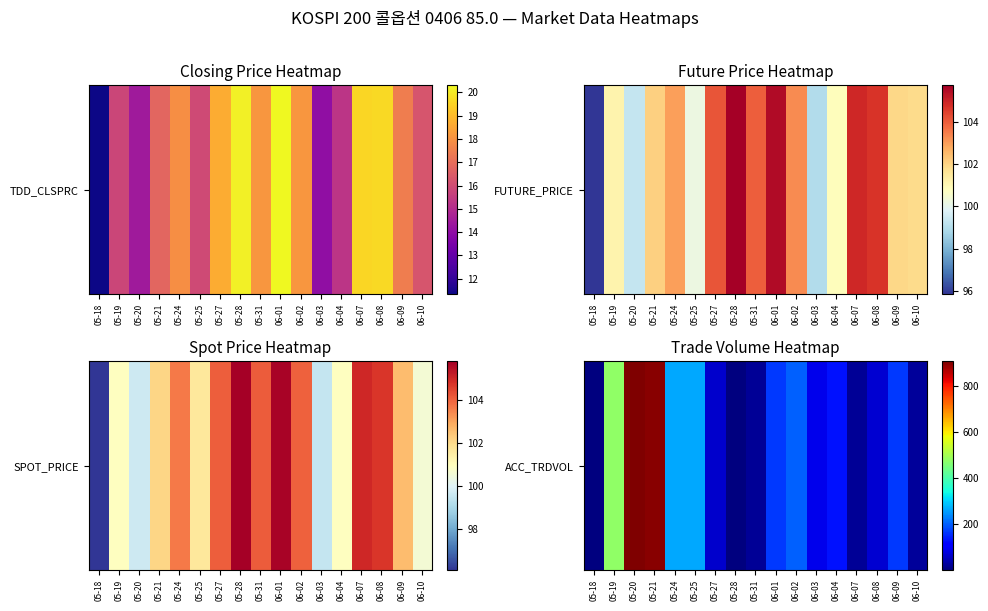

Count the number of values greater than 130.

8